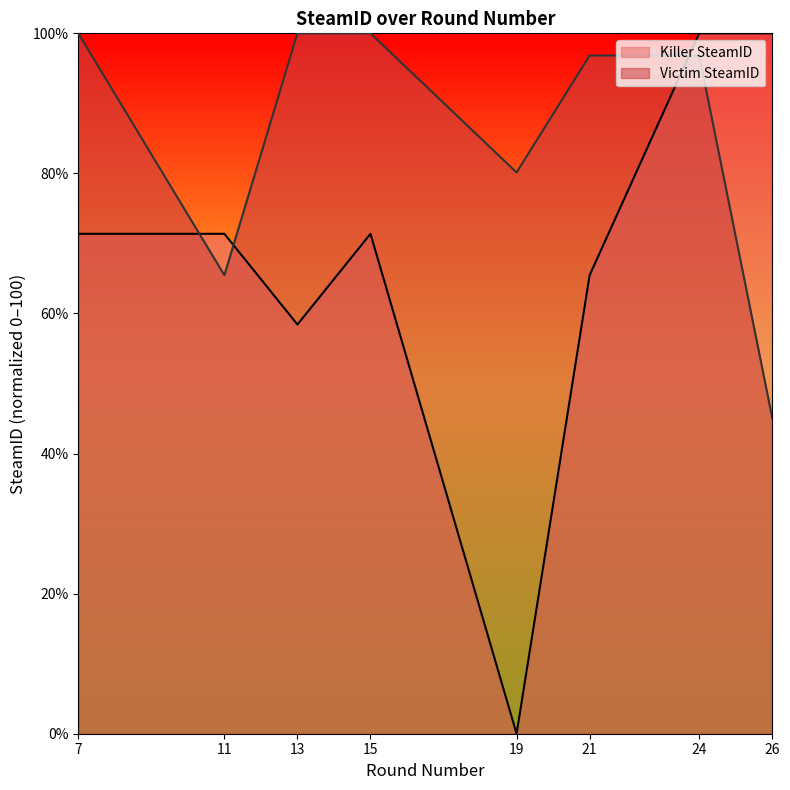

Where does the Victim SteamID series first go above 96?

7